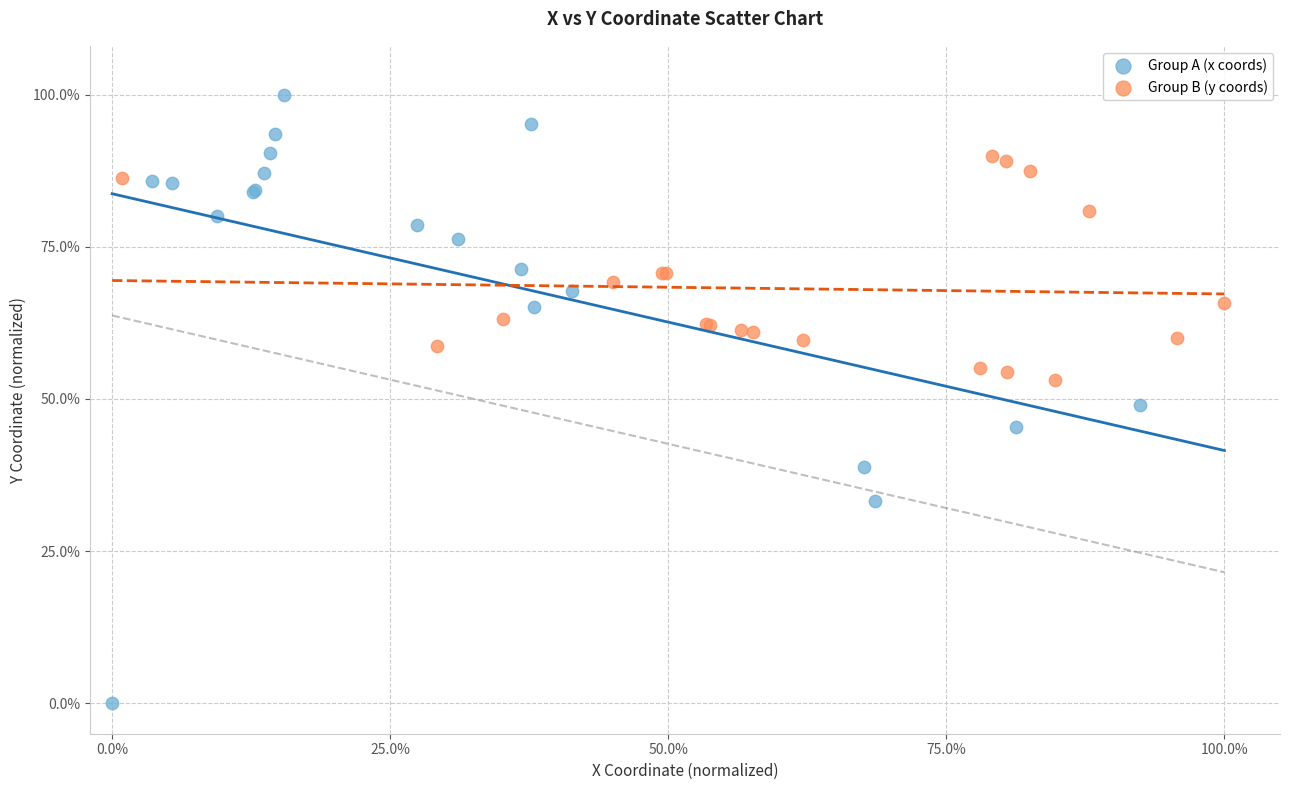

Which series contains the highest Y value?

Group A (x coords)